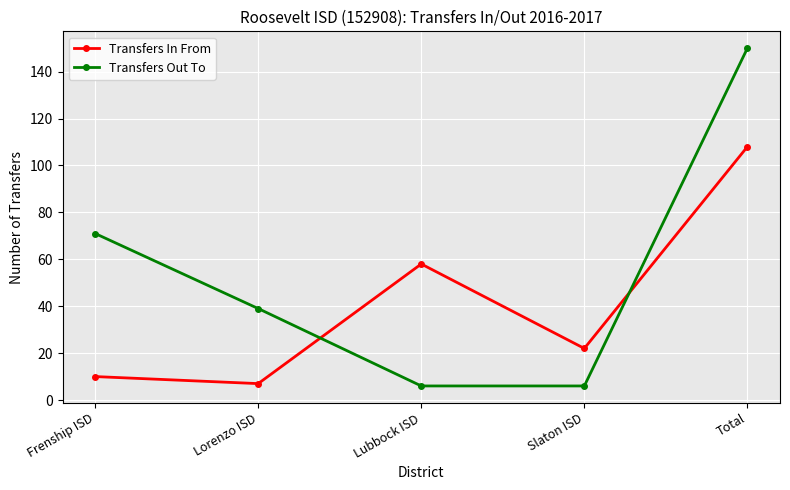

How many data points does each series have?

5